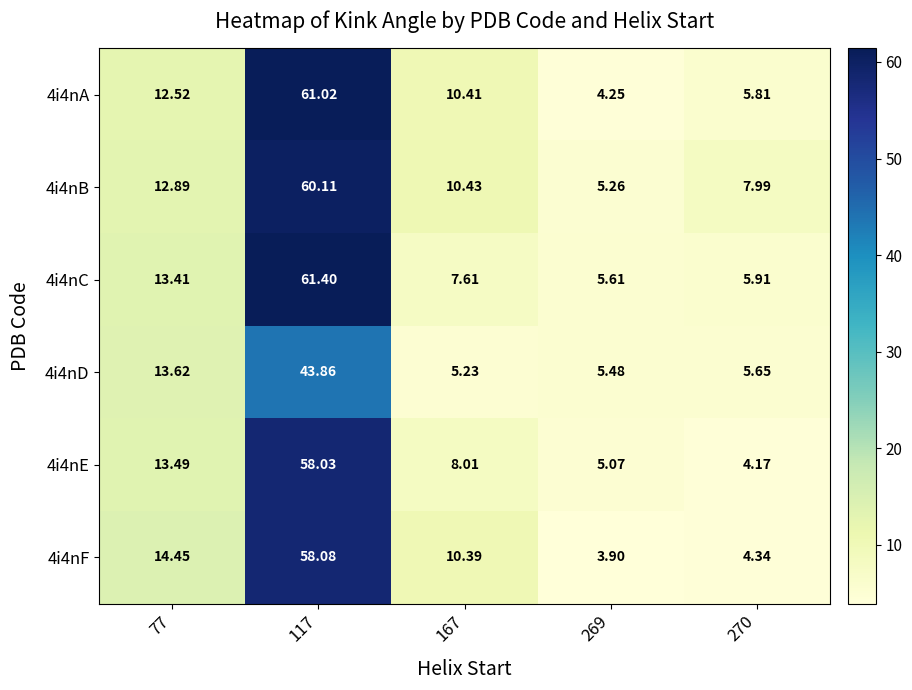

Is the value of 4i4nB at 77 greater than the value of 4i4nA at 117?

No